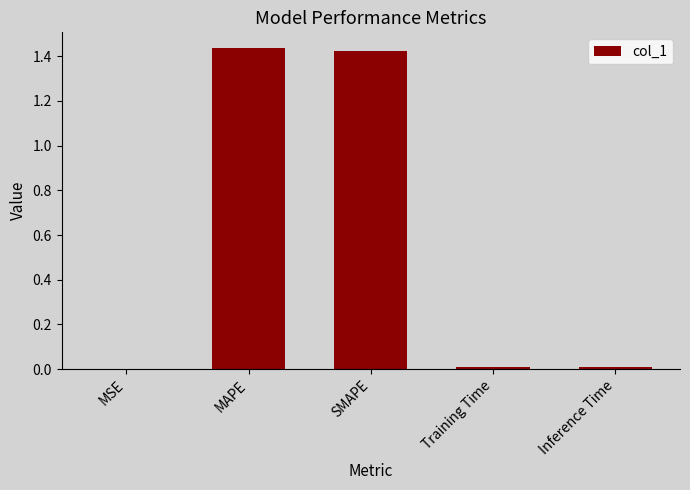

The value at SMAPE is 0.3. True or false?

False